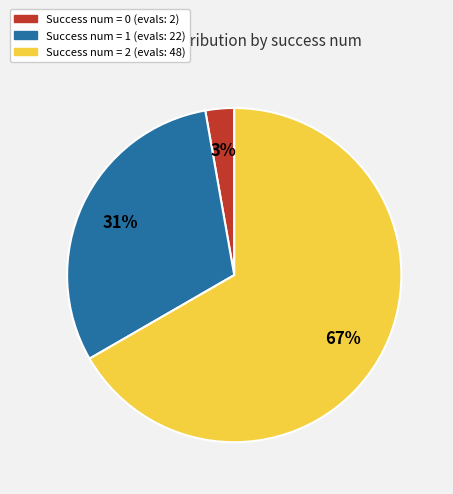

Does any single category account for the majority?

Yes